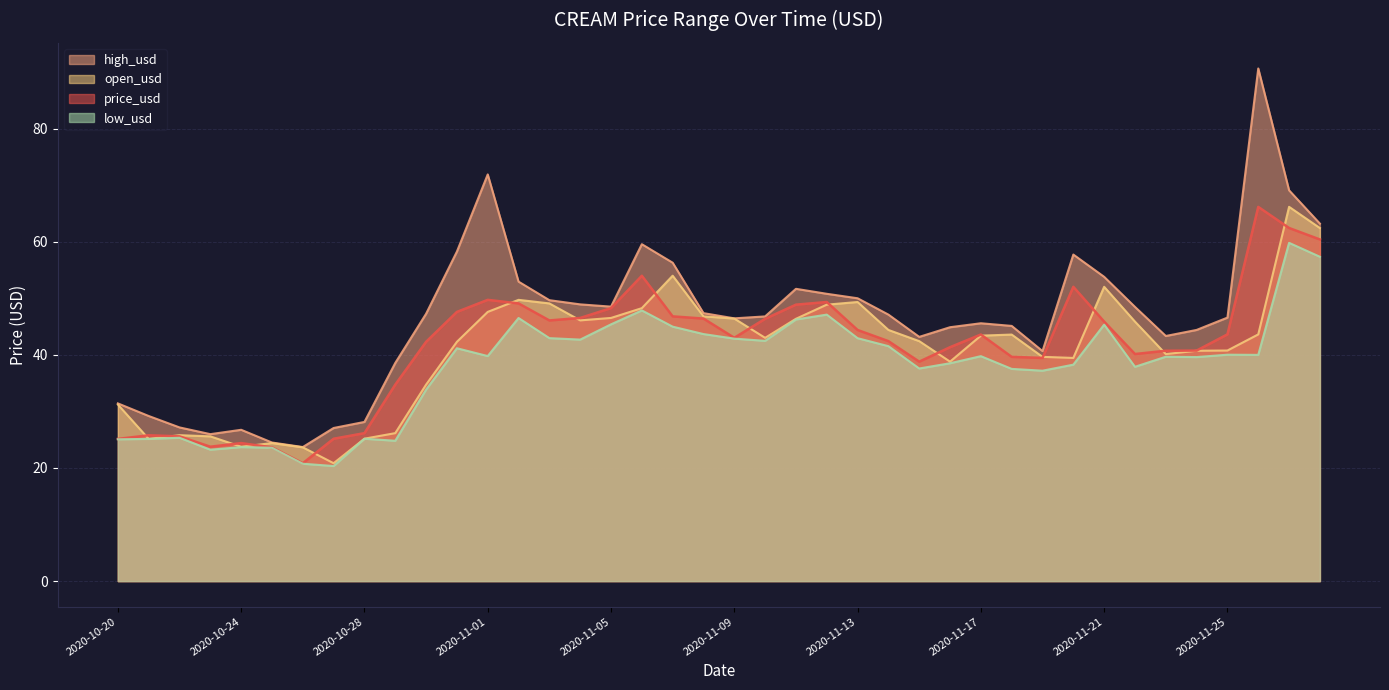

True or false: price_usd has more than 1 interior local peaks.

True